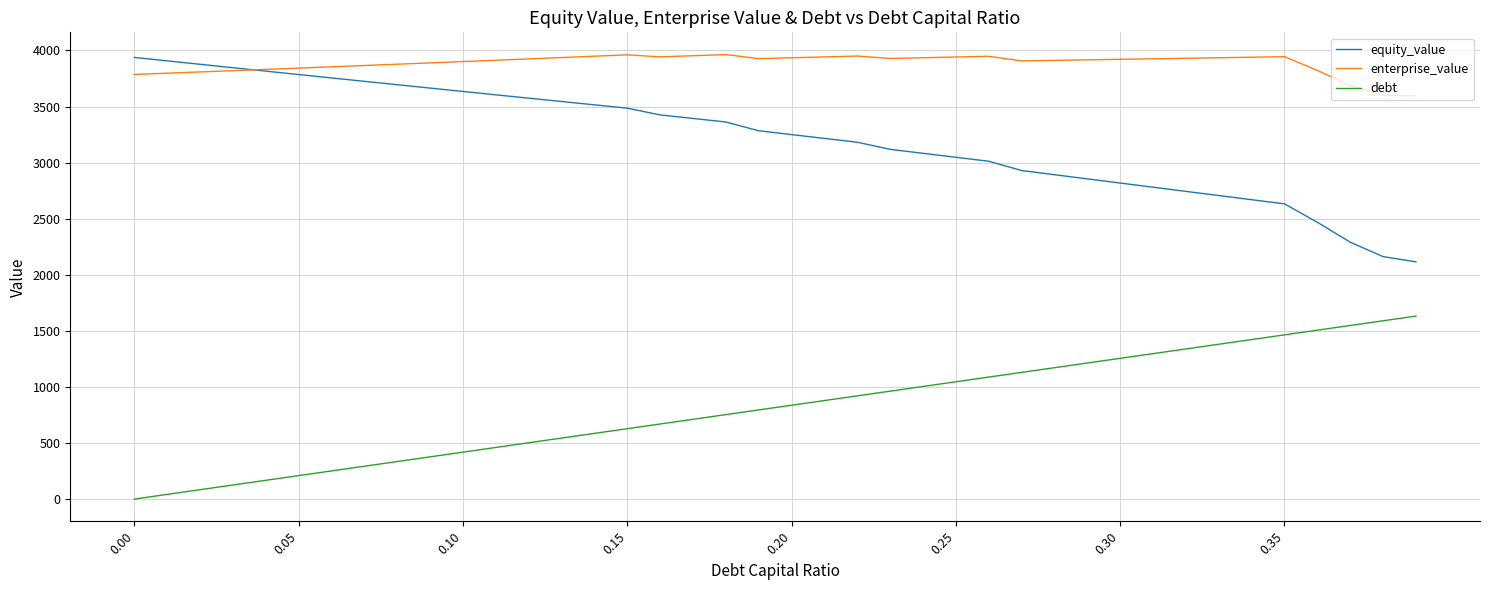

What is the lowest value of the enterprise_value series?

3595.0